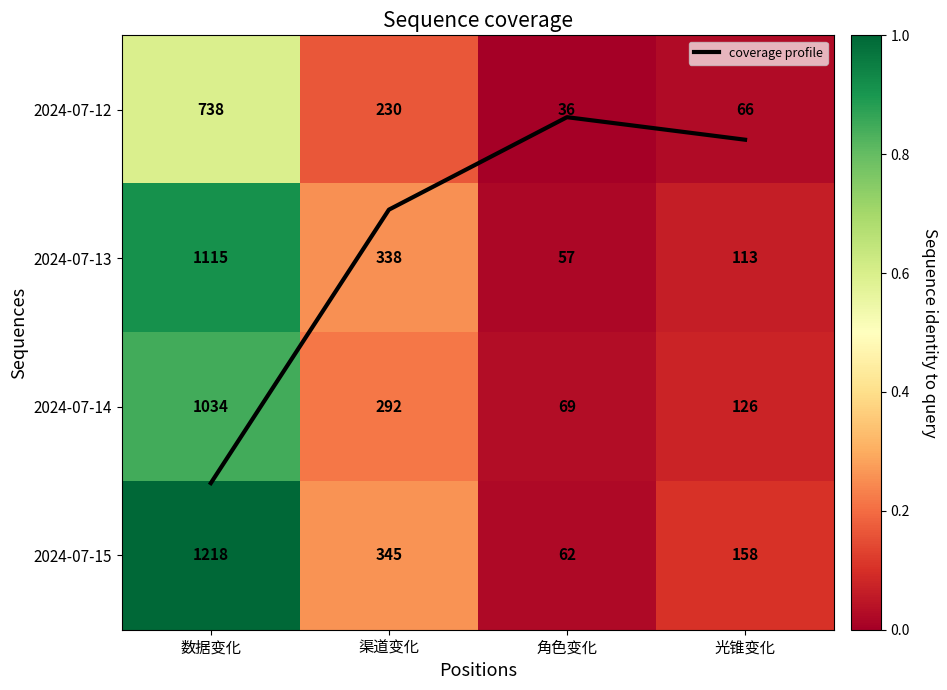

How many data points does each series have?

4